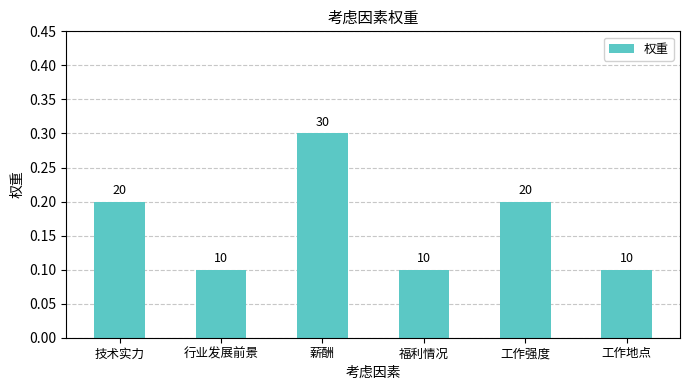

Rank the categories by value from lowest to highest.

行业发展前景, 福利情况, 工作地点, 技术实力, 工作强度, 薪酬